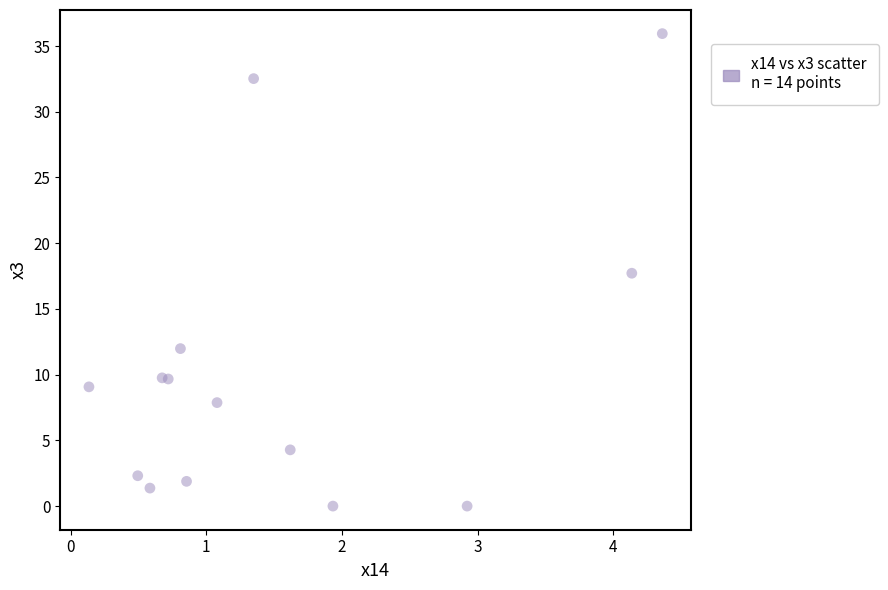

What Y value in the scatter plot is closest to 17?

17.7